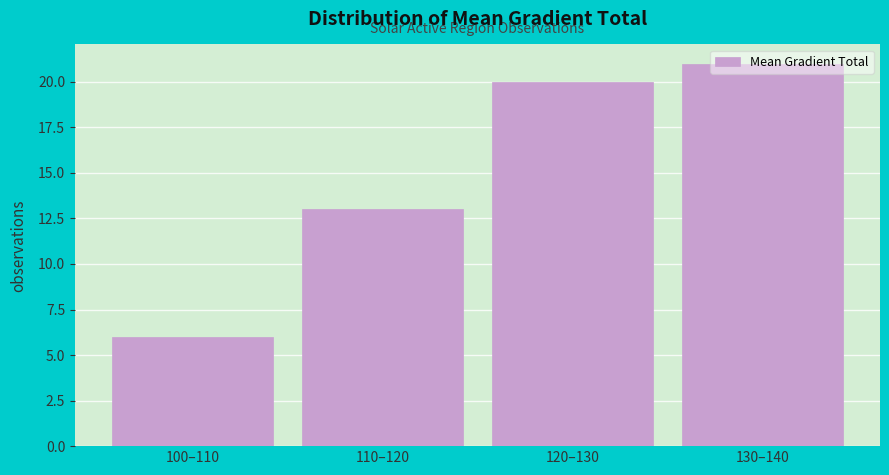

List the labels in order of value, smallest first.

100–110, 110–120, 120–130, 130–140